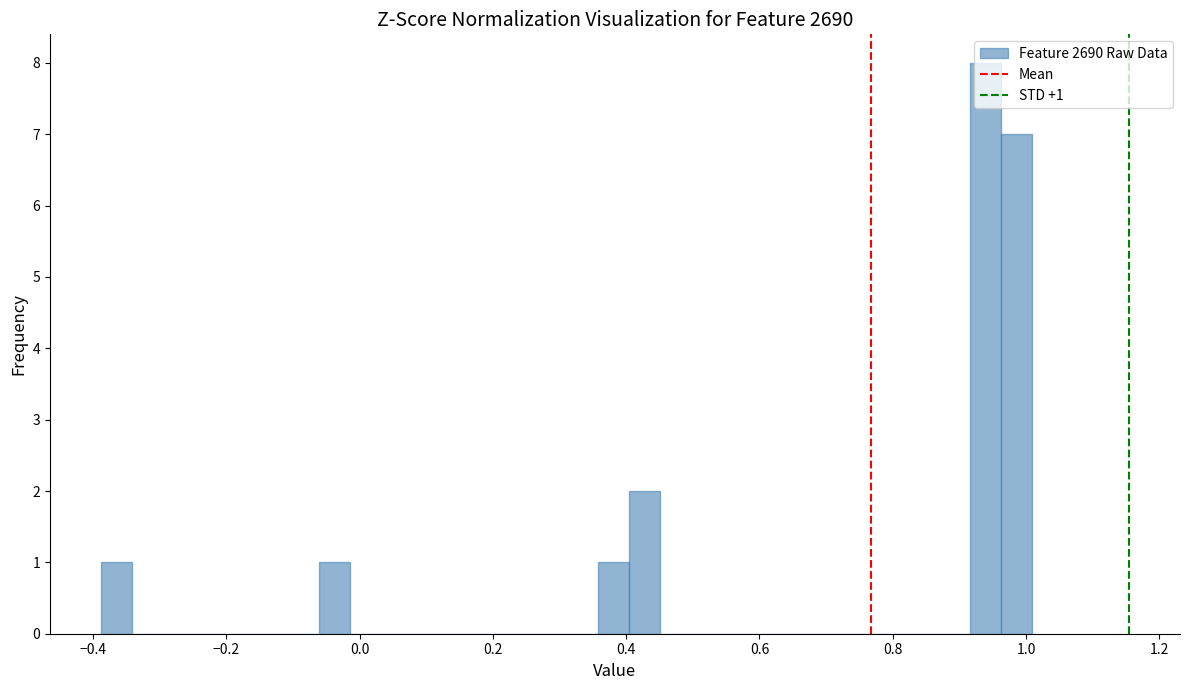

Around what value on the x-axis is the tallest bar? Give the approximate position of its centre, as read against the axis.

0.94